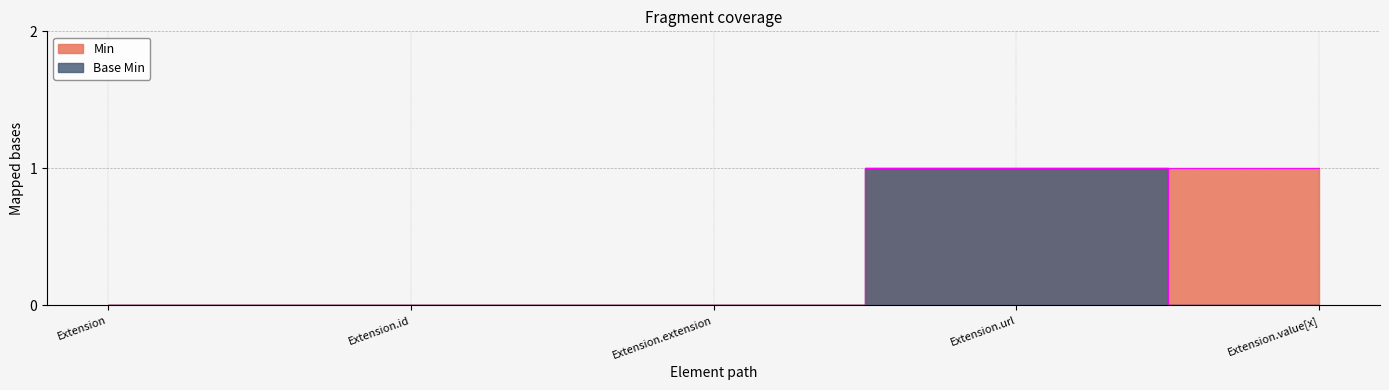

Rank the series by their maximum value, from highest to lowest.

Min, Base Min